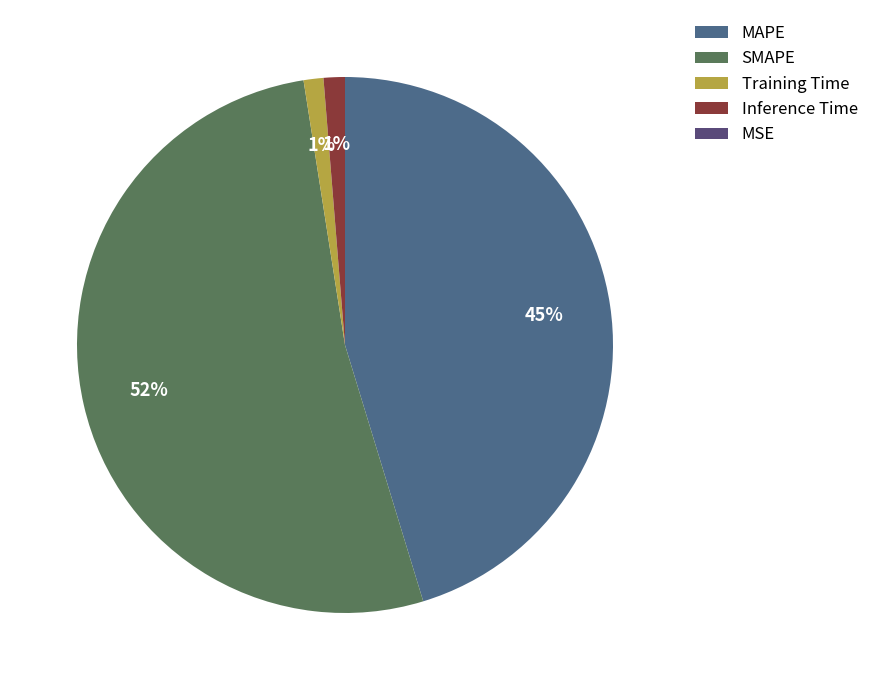

To the nearest percent, what is the difference between the largest and smallest slice percentages?

52%